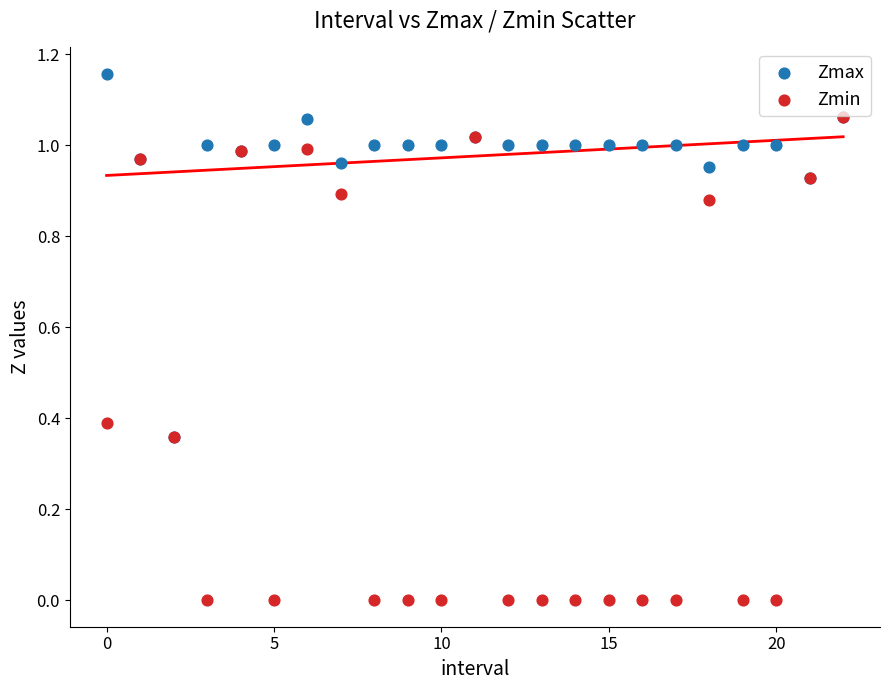

Which series has the widest spread of Y values?

Zmin